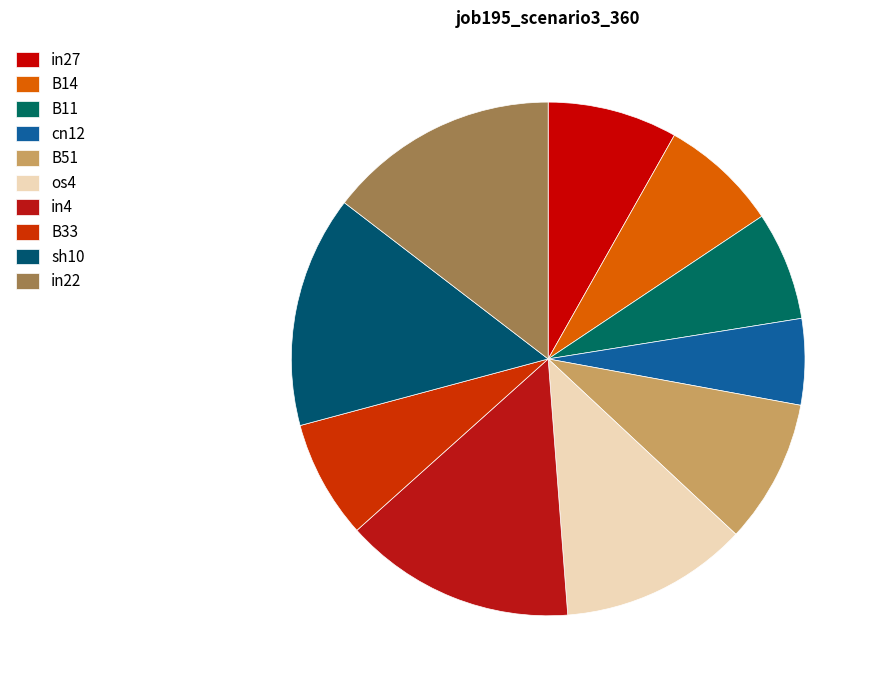

To the nearest percent, what is the combined percentage of in22 and B51?

24%